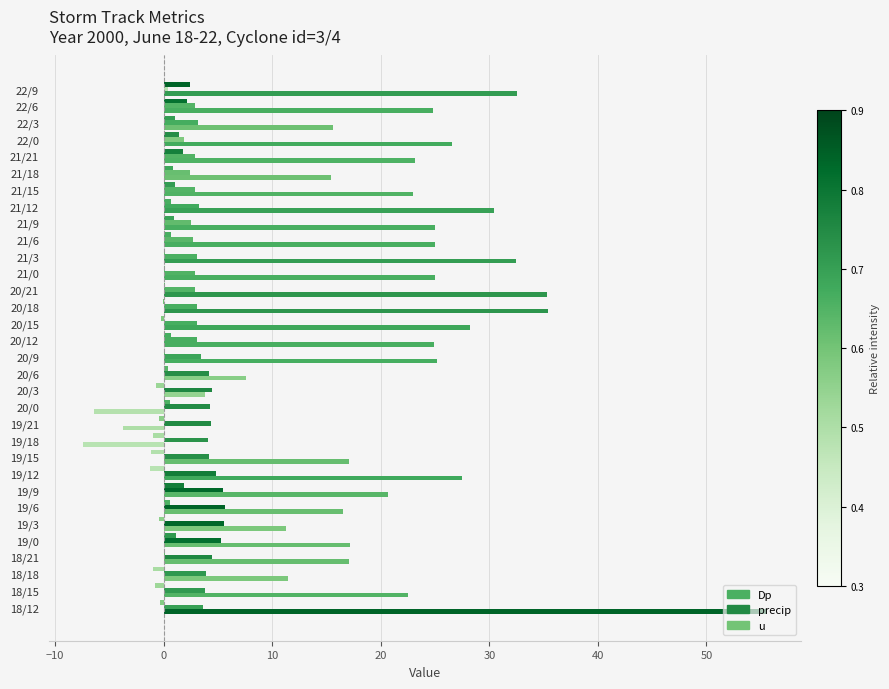

List the series in order of their peak value, lowest first.

Dp, precip, u